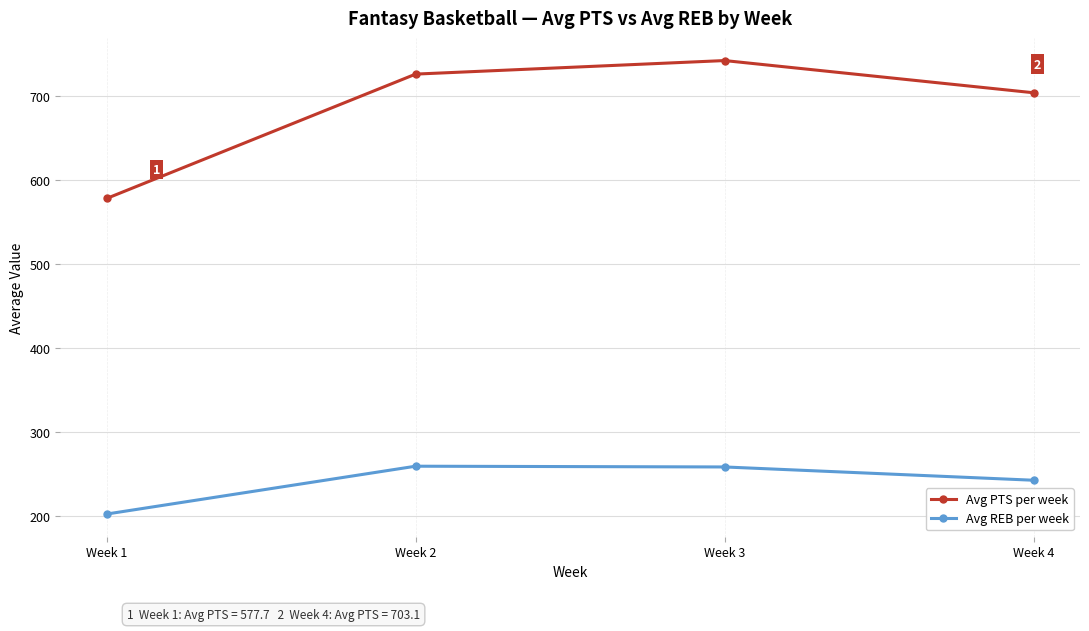

What are all the series names shown in the legend?

Avg PTS per week, Avg REB per week